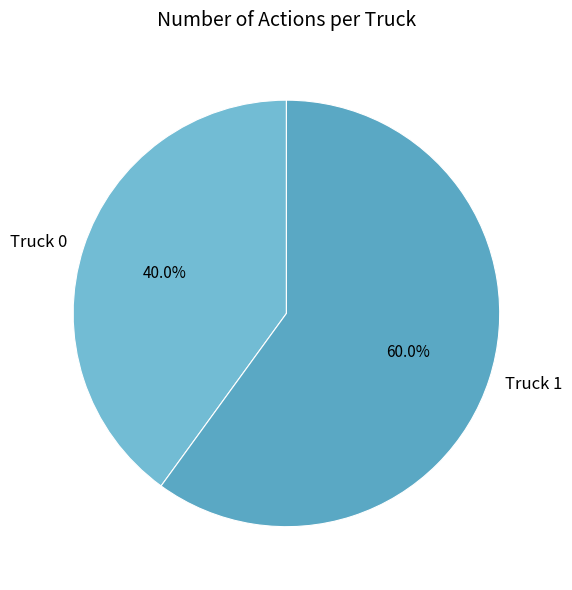

Approximately how many times larger is the value at Truck 0 compared to Truck 1?

0.7